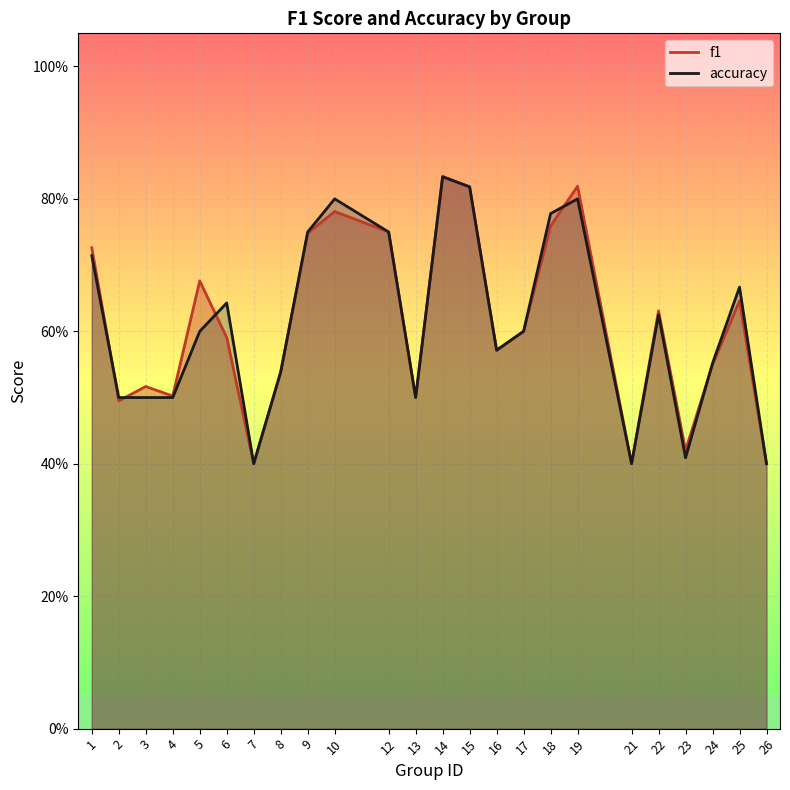

What is the value of the accuracy point at the 15th from the left?

0.6